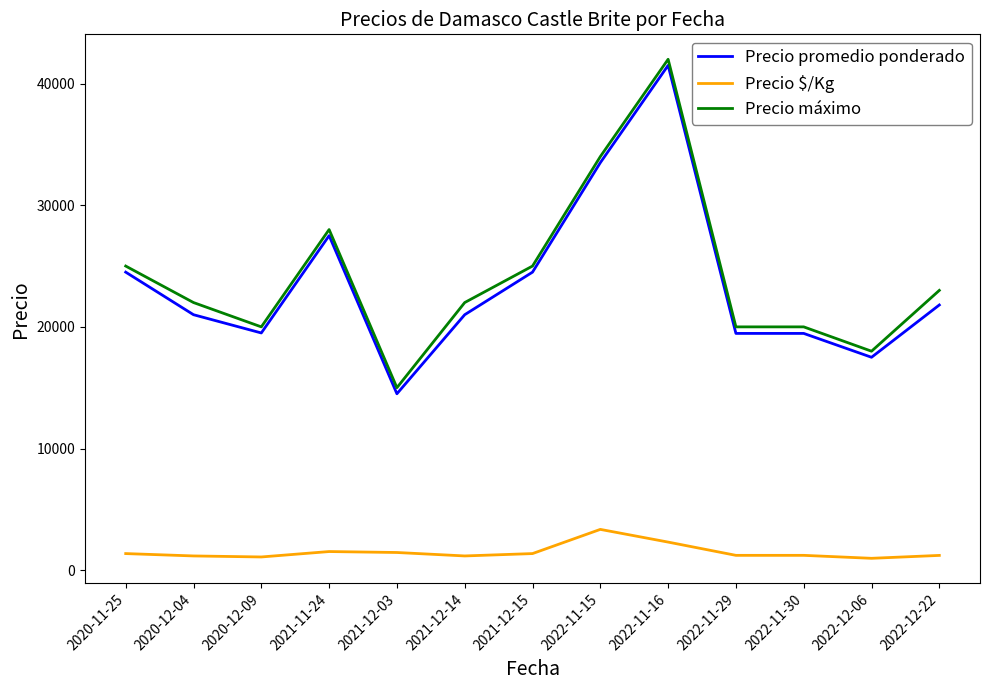

Which series changed the most between 2021-12-14 and 2022-12-22?

Precio máximo